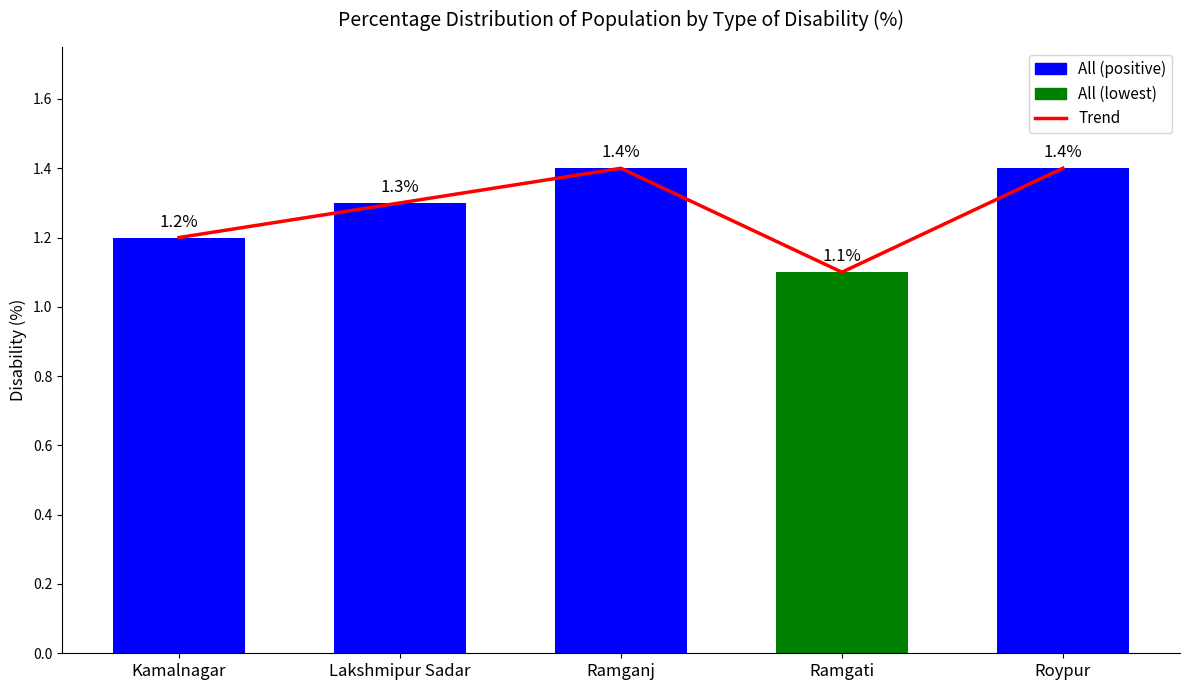

List the labels in order of All value, largest first.

Ramganj, Roypur, Lakshmipur Sadar, Kamalnagar, Ramgati